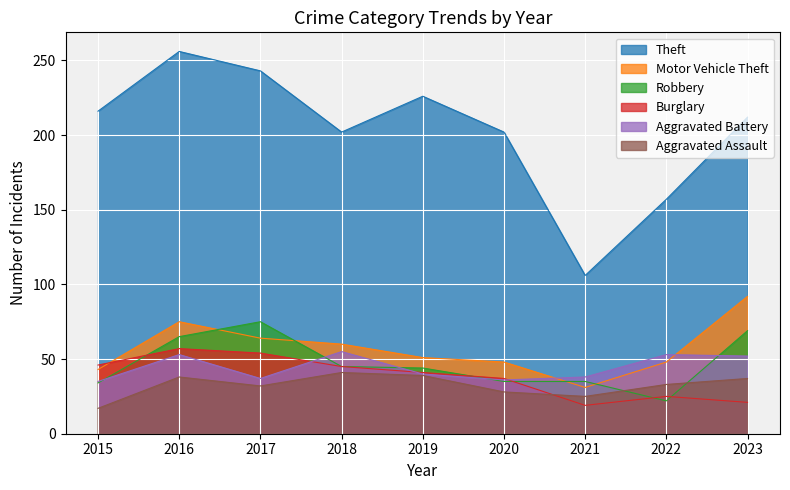

The value of Aggravated Battery at 2022 is 79. True or false?

False